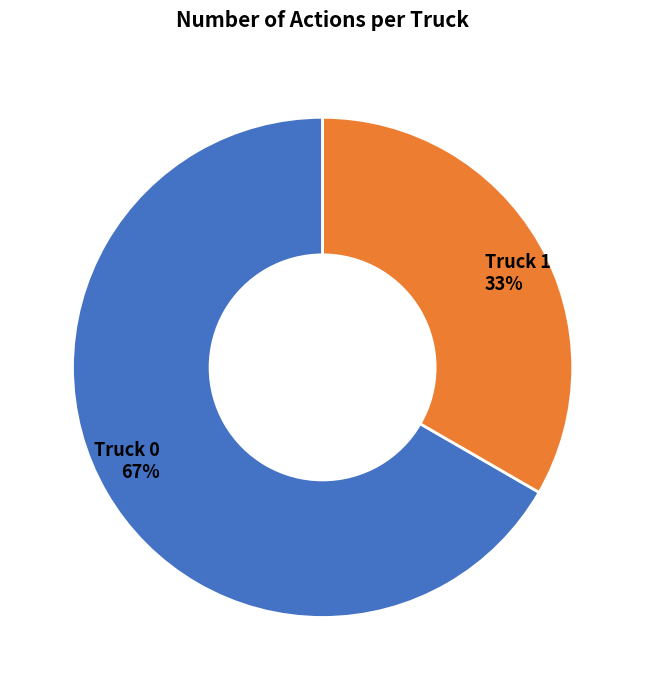

Count the number of slices in the pie.

2